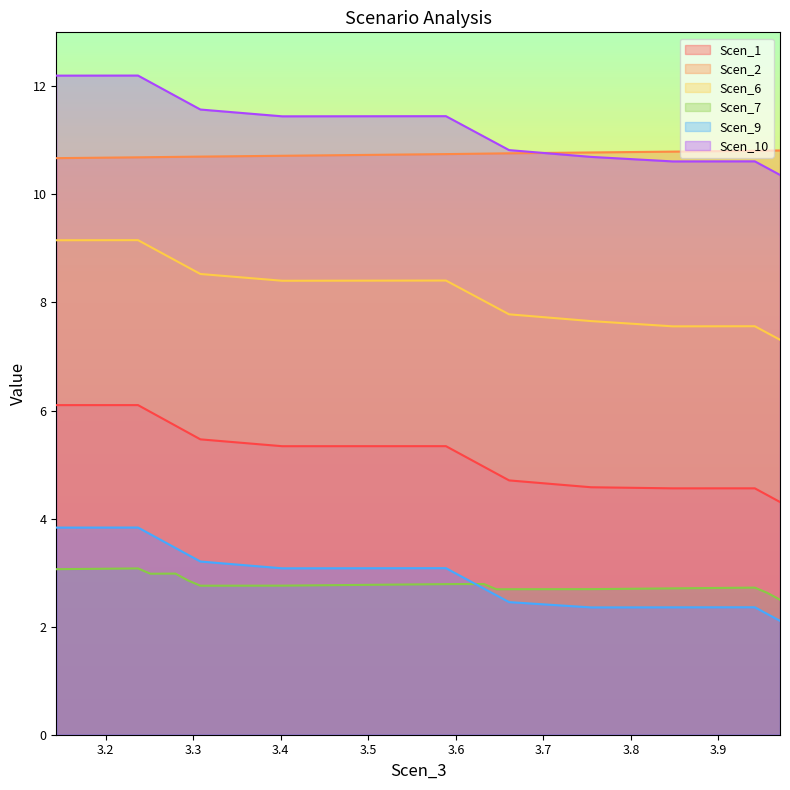

How many interior local valleys does the Scen_1 series have?

2